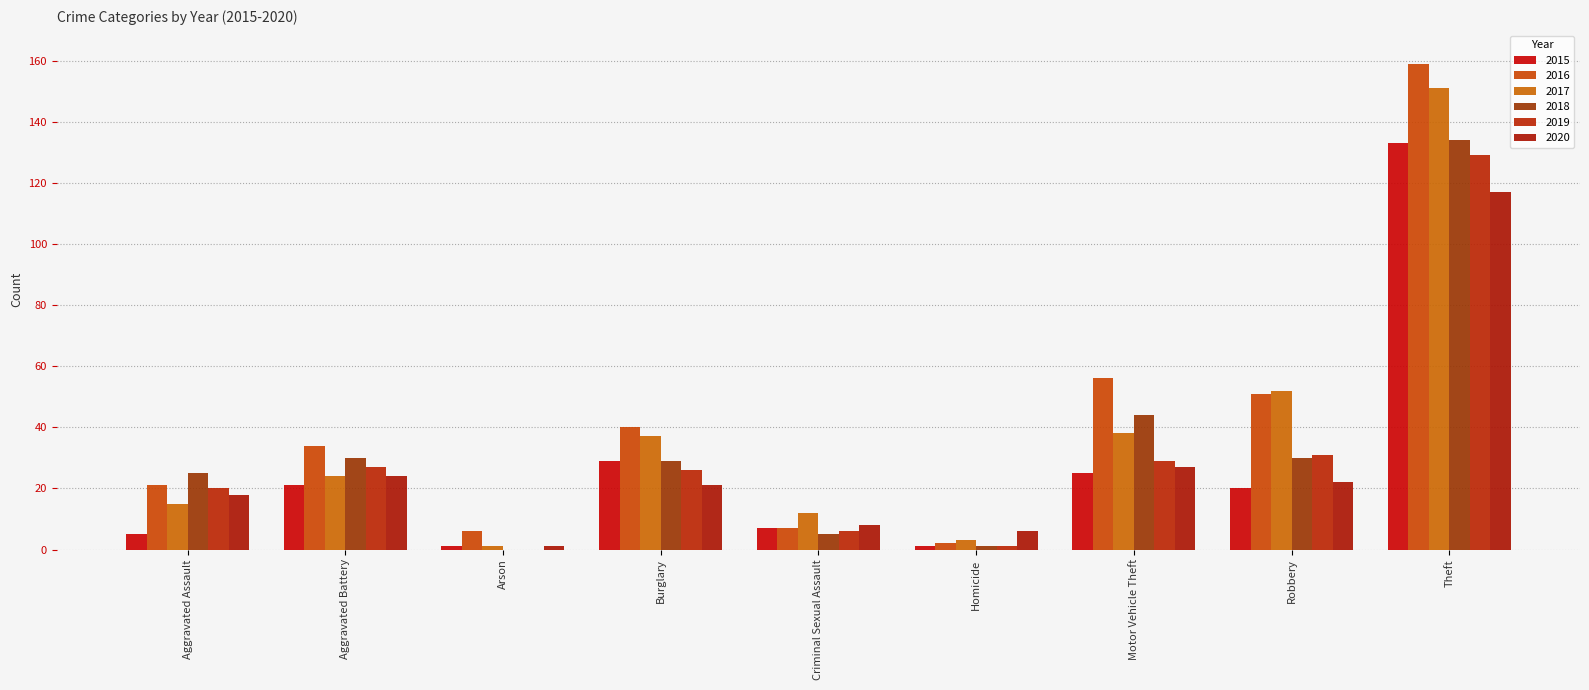

What is the difference between the 2017 values at Homicide and Arson?

2